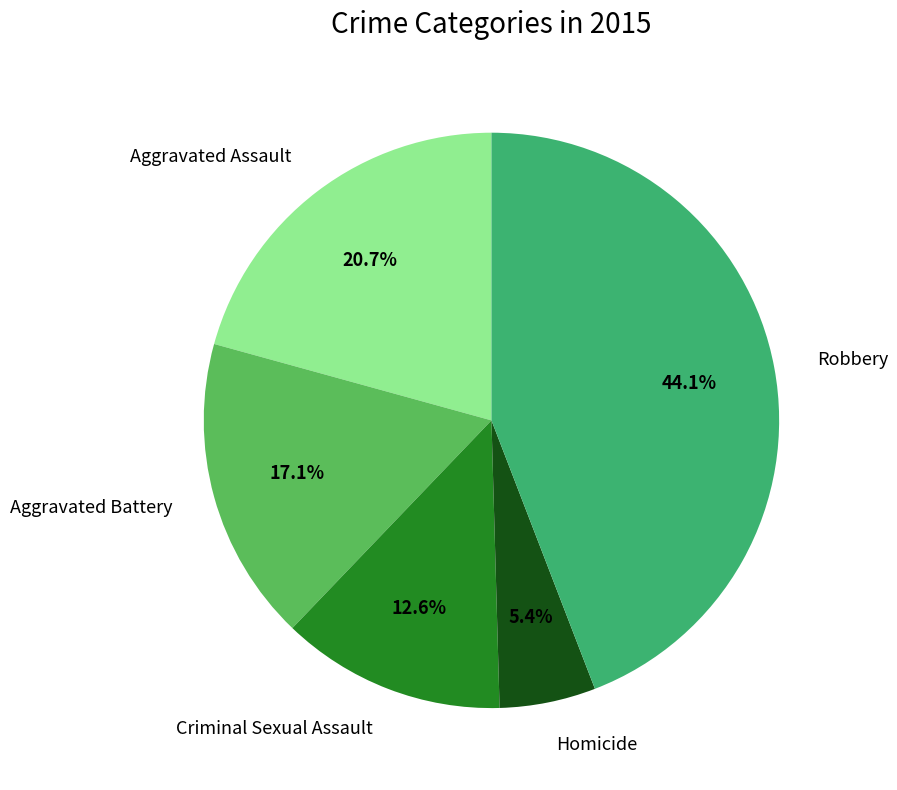

What is the largest slice in the pie chart?

Robbery